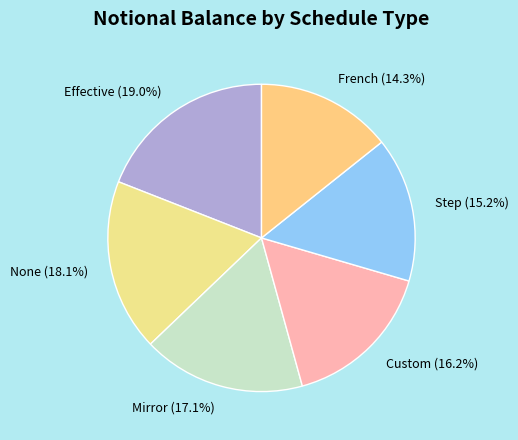

To the nearest percent, what is the combined percentage of French and Mirror?

31%